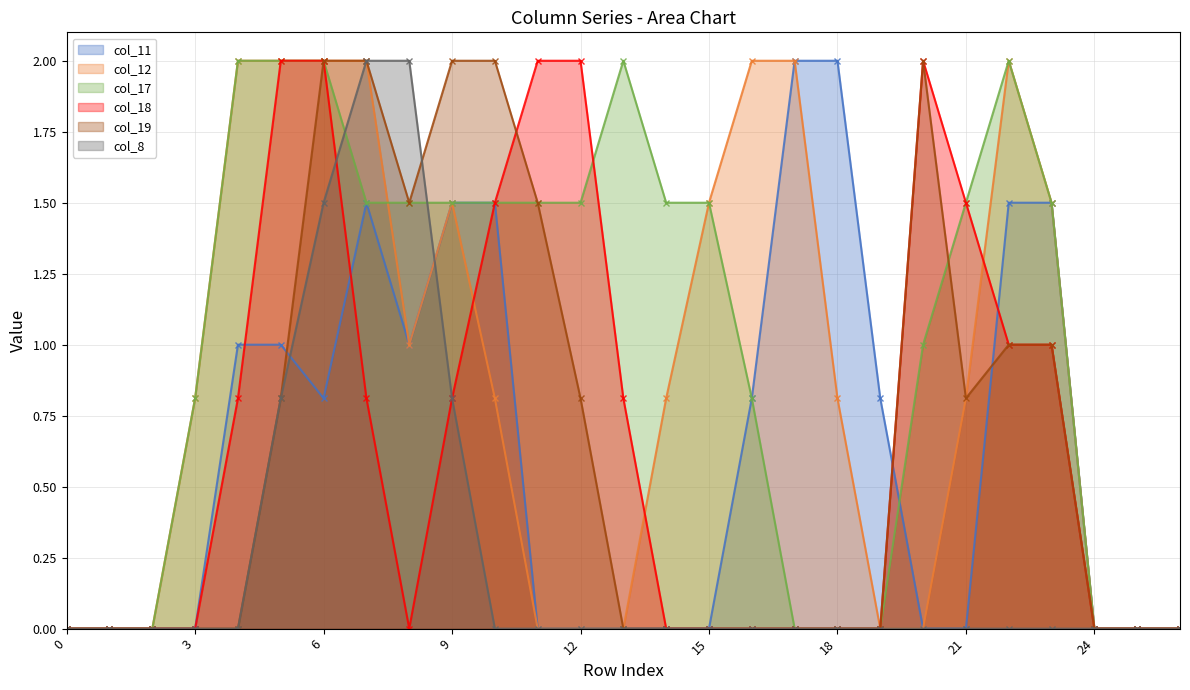

At which category does the chart reach its peak across all series?

17